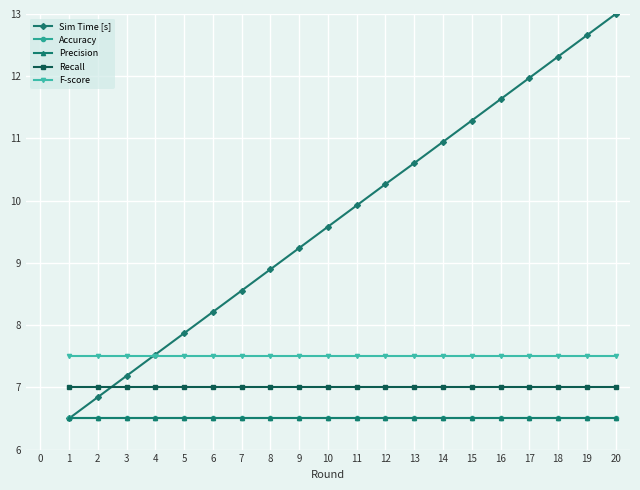

Which series has the largest total across all categories?

Sim Time [s]